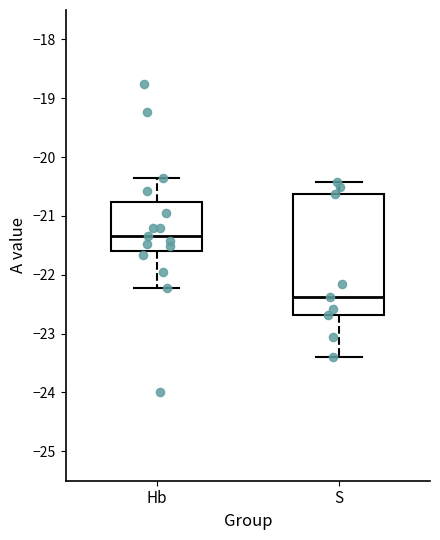

Comparing the boxes themselves (not the whiskers), which one is the tallest?

S